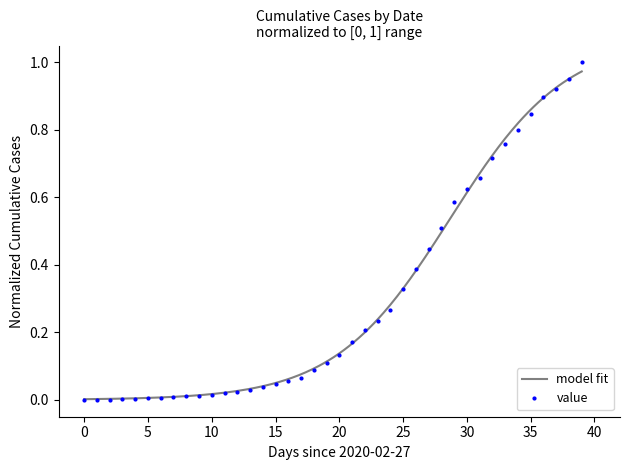

Count the number of values greater than 0.

39